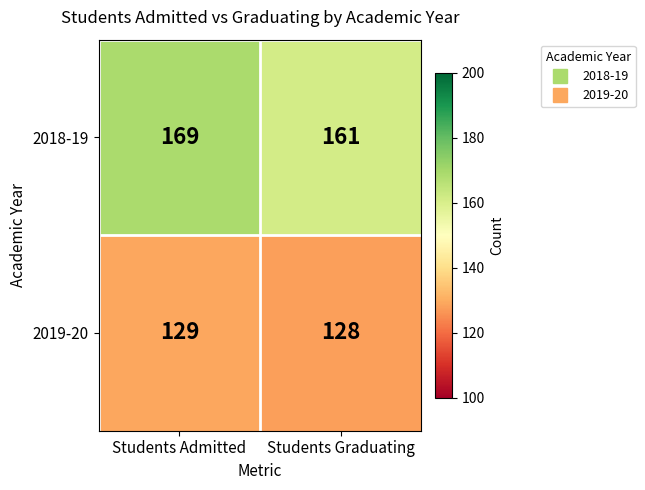

List the series in order of their peak value, highest first.

2018-19, 2019-20